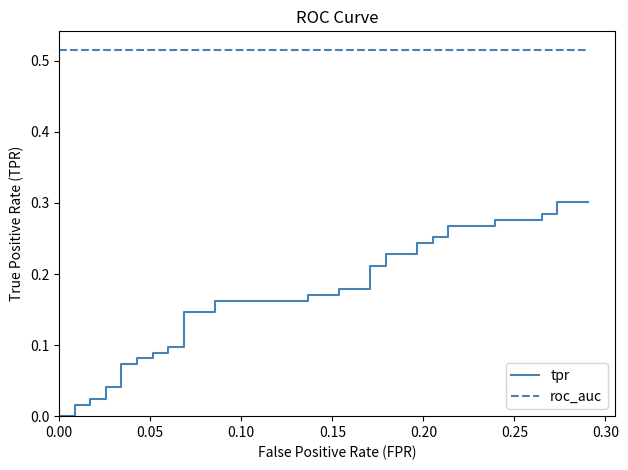

Reading left to right, what are all the values shown in this chart?

tpr: 0.0	0.0	0.0	0.0	0.0	0.0	0.0	0.0	0.1	0.1	0.1	0.1	0.1	0.1	0.1	0.1	0.1	0.1	0.2	0.2	0.2	0.2	0.2	0.2	0.2	0.2	0.2	0.2	0.2	0.2	0.3	0.3	0.3	0.3	0.3	0.3	0.3	0.3	0.3	0.3
roc_auc: 0.5	0.5	0.5	0.5	0.5	0.5	0.5	0.5	0.5	0.5	0.5	0.5	0.5	0.5	0.5	0.5	0.5	0.5	0.5	0.5	0.5	0.5	0.5	0.5	0.5	0.5	0.5	0.5	0.5	0.5	0.5	0.5	0.5	0.5	0.5	0.5	0.5	0.5	0.5	0.5